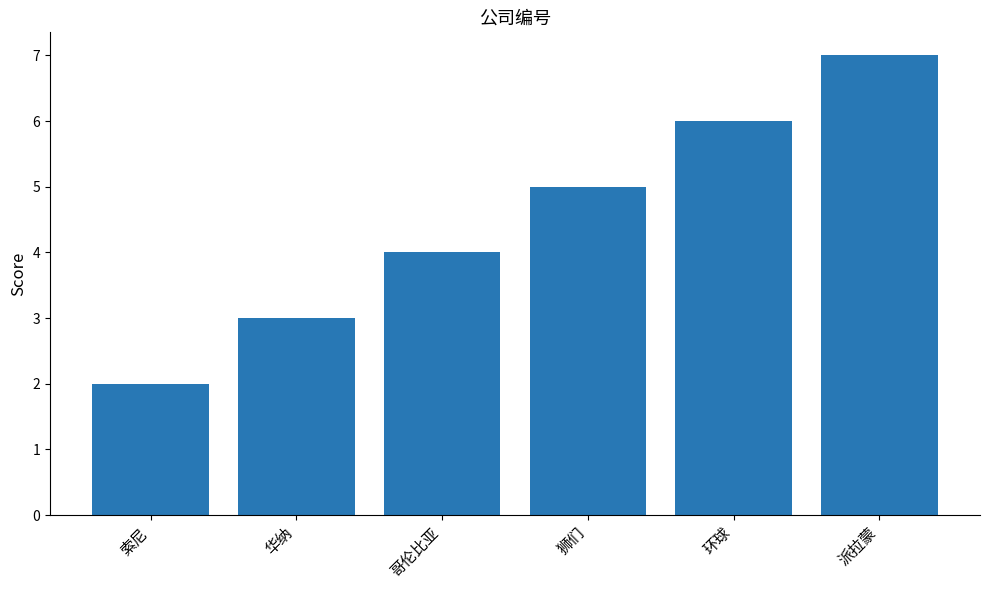

What is the label of the 3rd bar from the right?

狮们